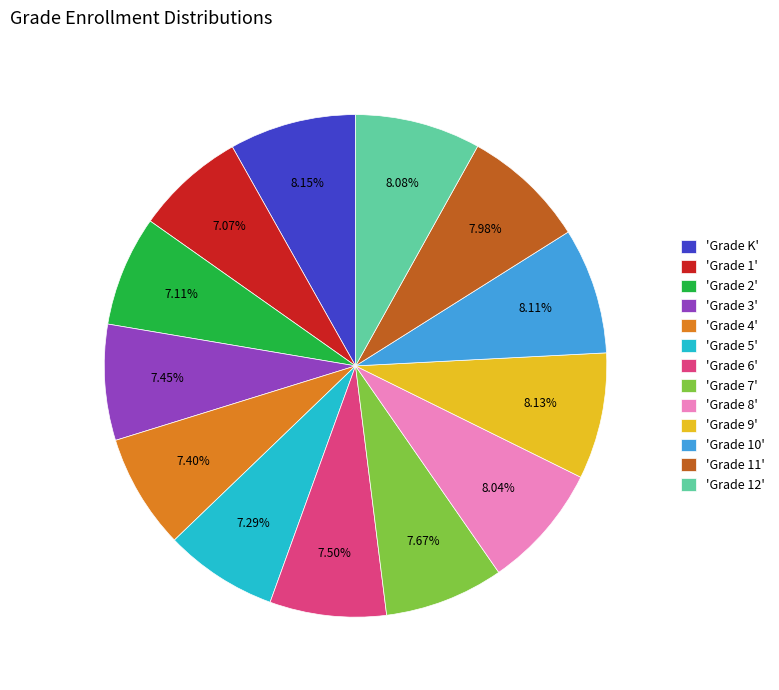

Is the sum of 'Grade 7' and 'Grade 1' greater than half?

No